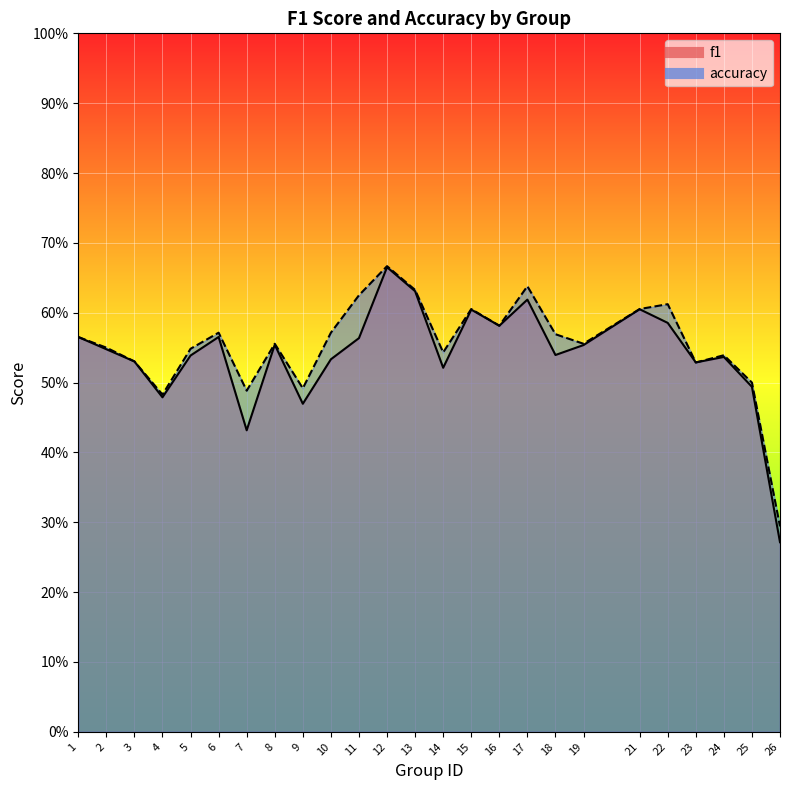

True or false: accuracy has a value of 0.6 at 16.

True